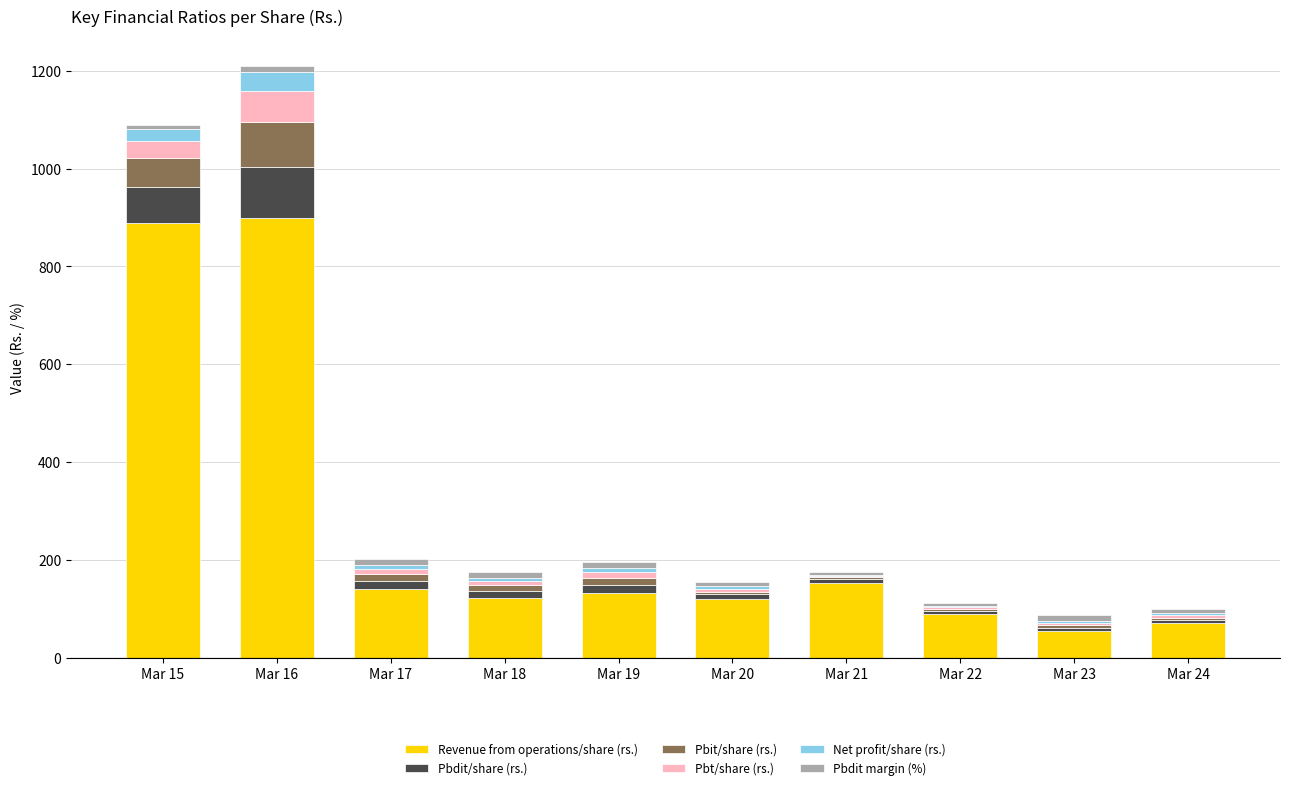

Where is Pbdit/share (rs.) nearest to the value 54?

Mar 15